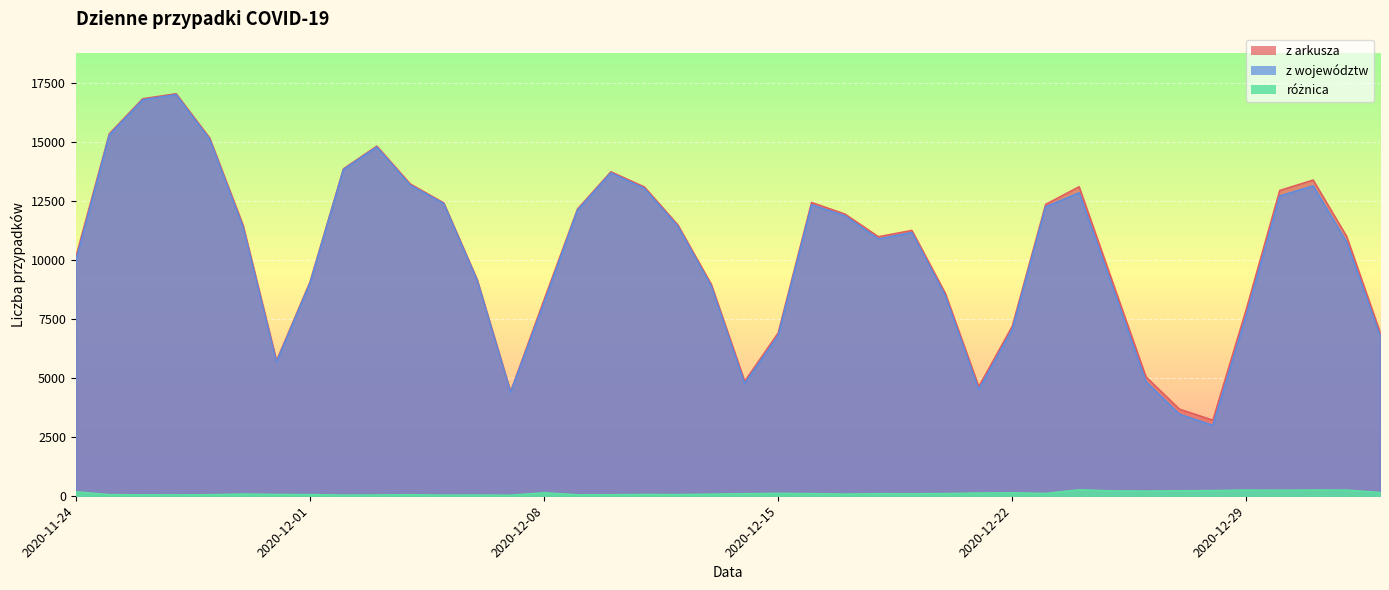

What is the total value across all series at 2020-12-27?

7356